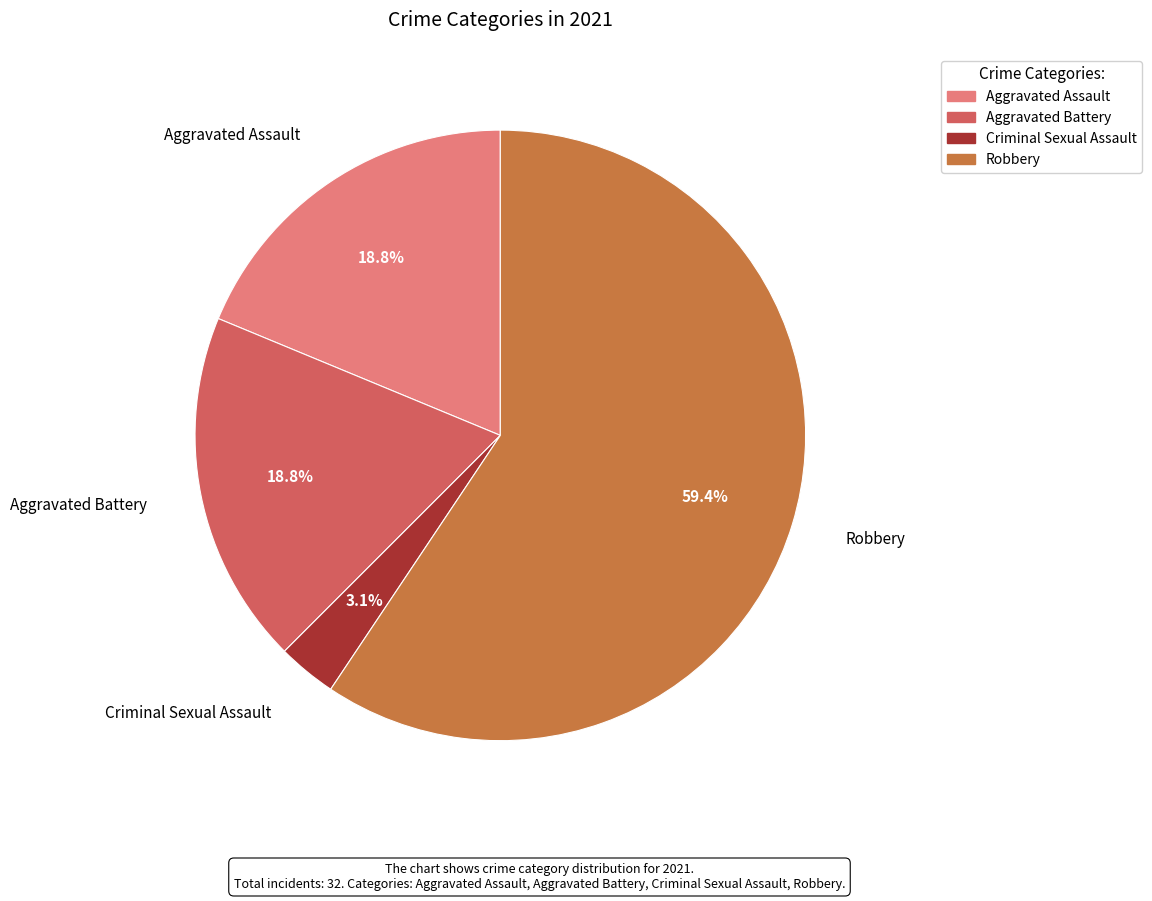

To the nearest percent, what is the average slice percentage?

25%